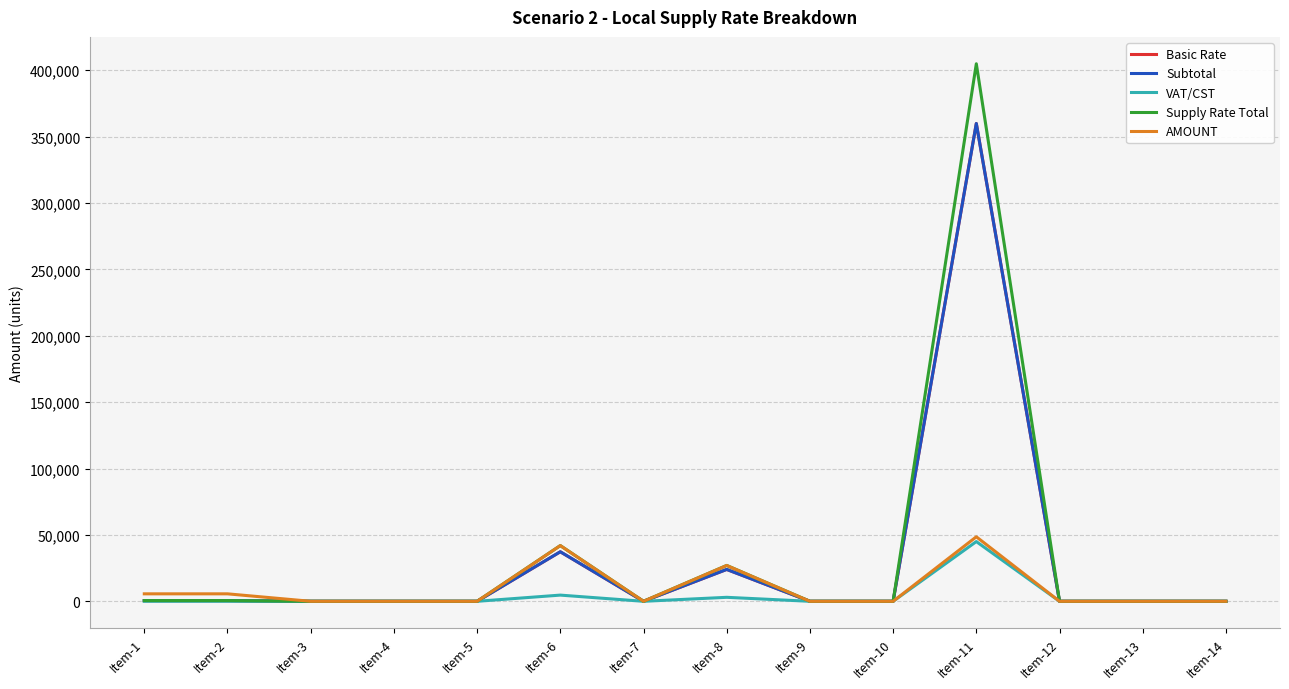

Does the chart have visible grid lines?

Yes